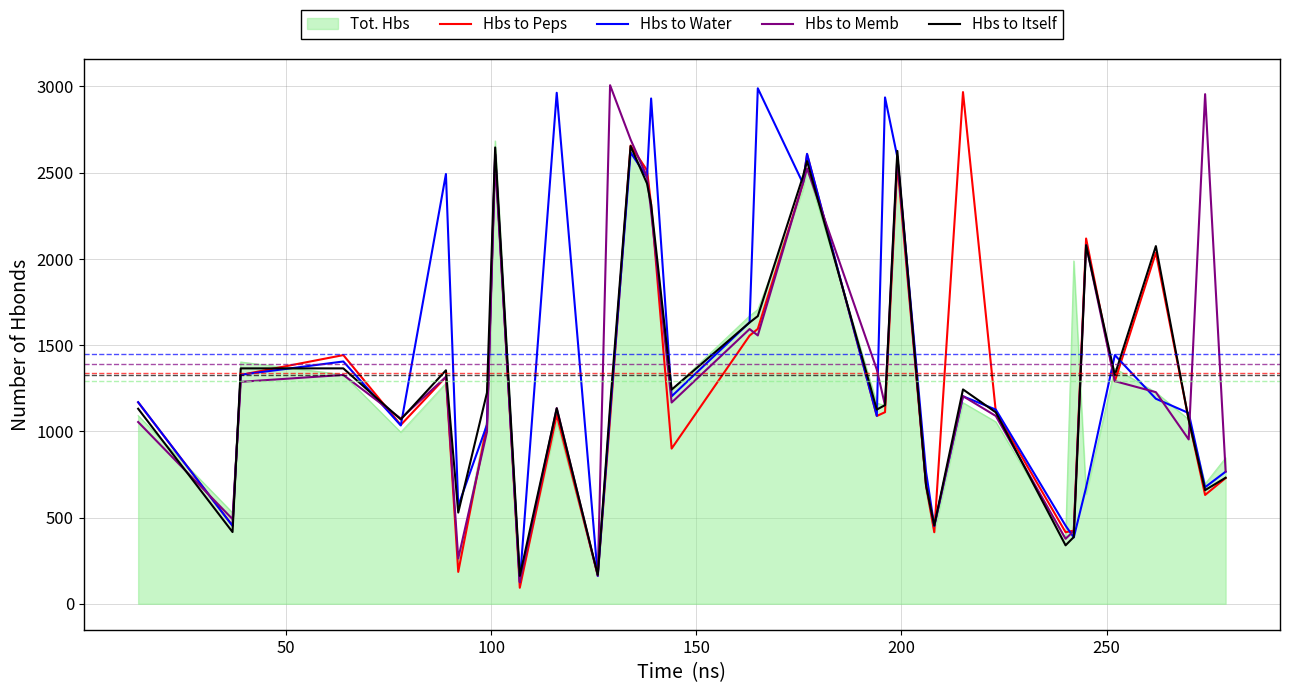

What is the greatest value displayed?

3007